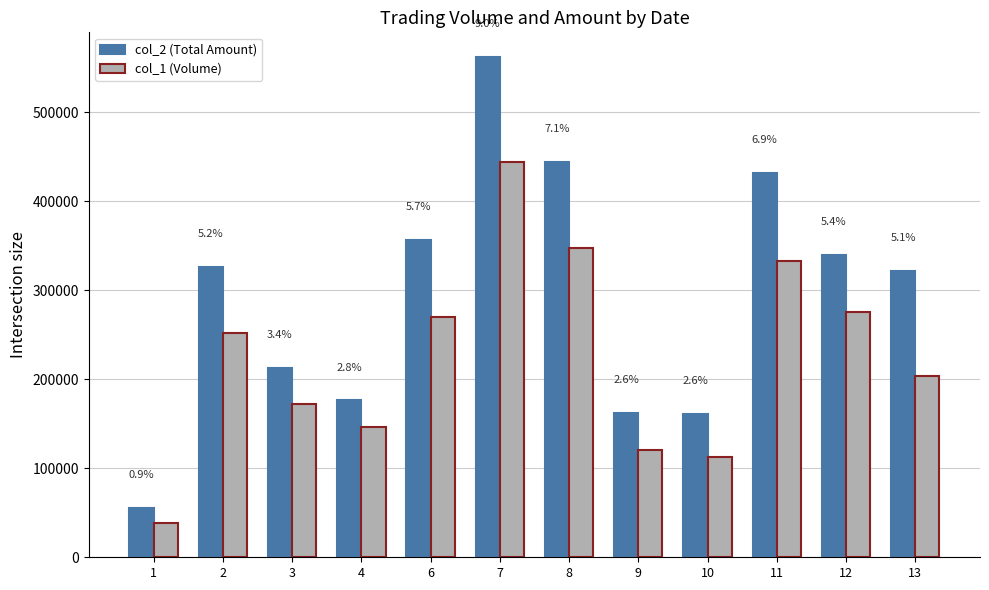

Which series changed the most between 10 and 13?

col_2 (Total Amount)